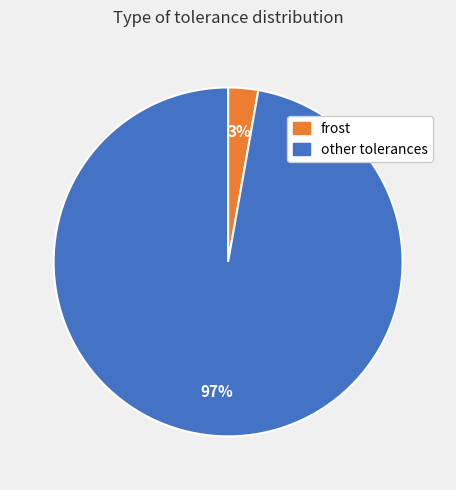

Does any single category account for the majority?

Yes